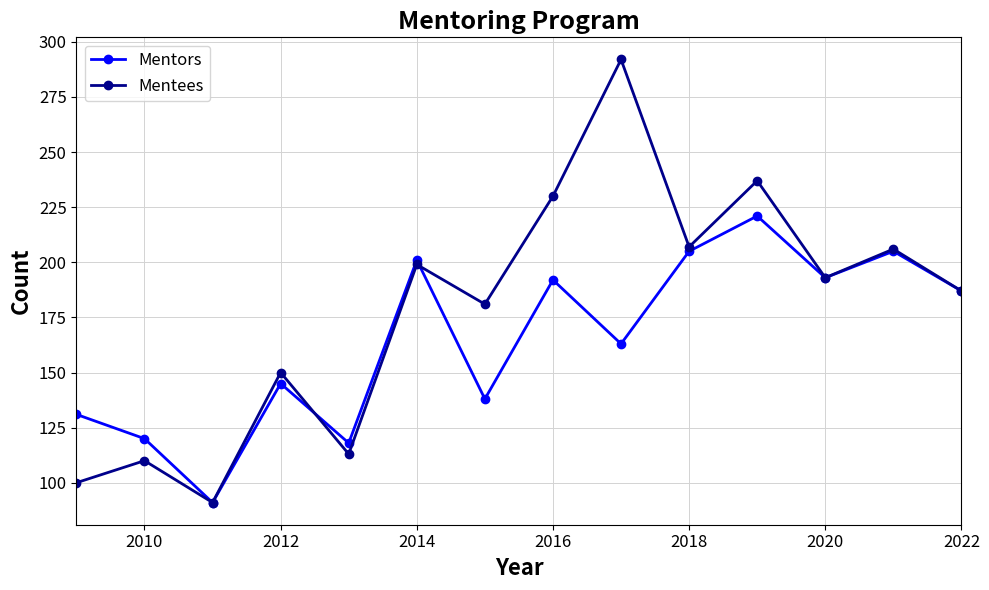

At how many categories does at least one series exceed 128?

11